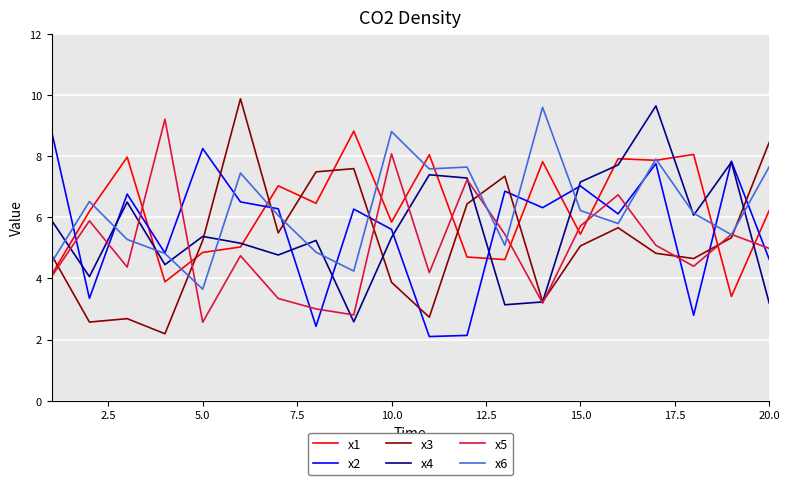

What is the smallest value displayed?

2.1